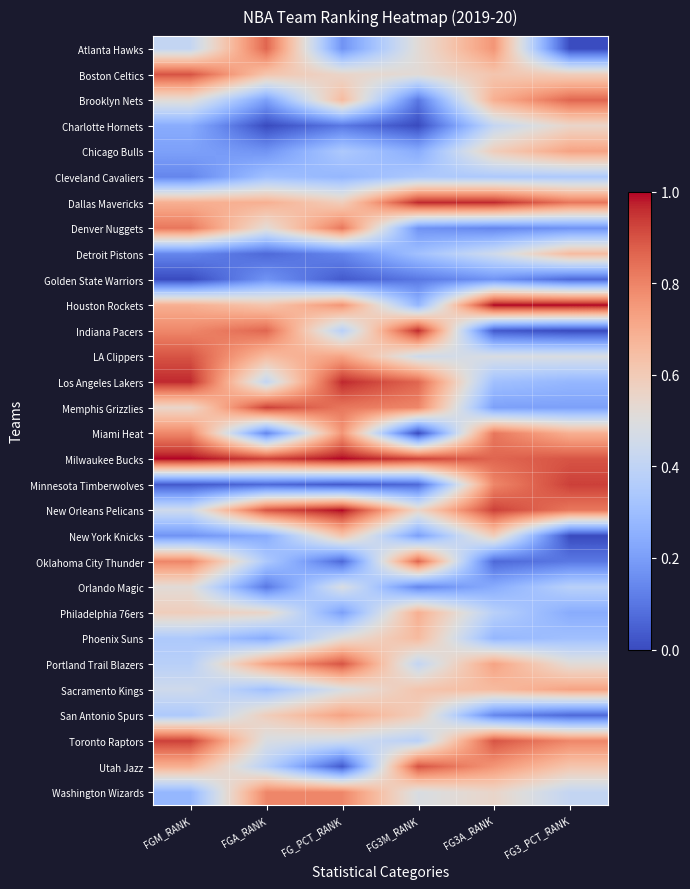

Count the number of data series in this chart.

30